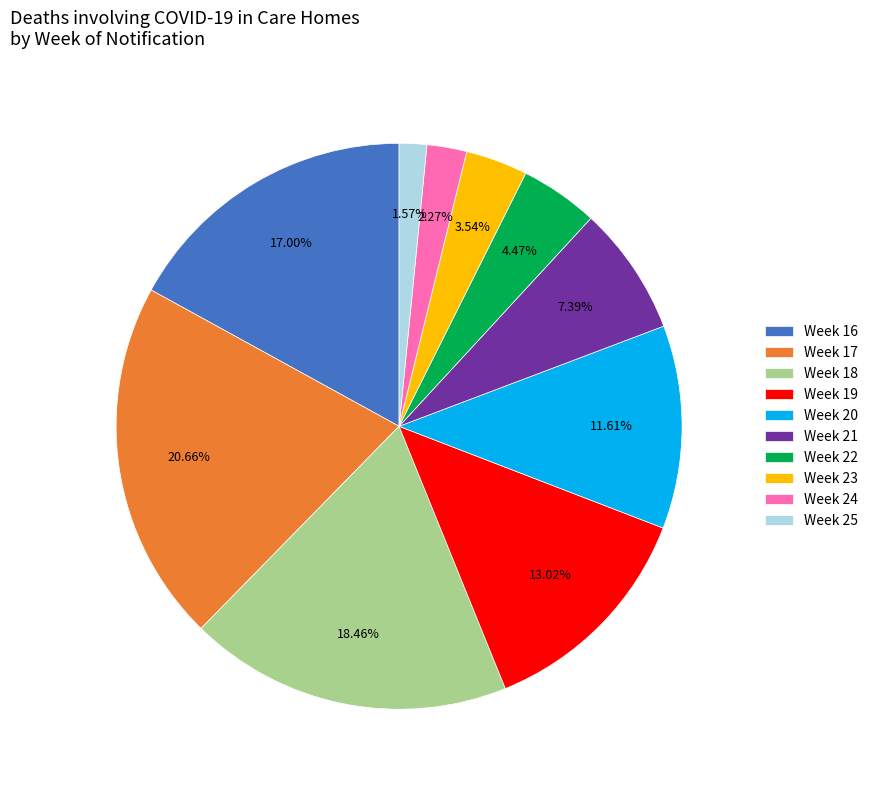

Between Week 20 and Week 17, which is larger?

Week 17